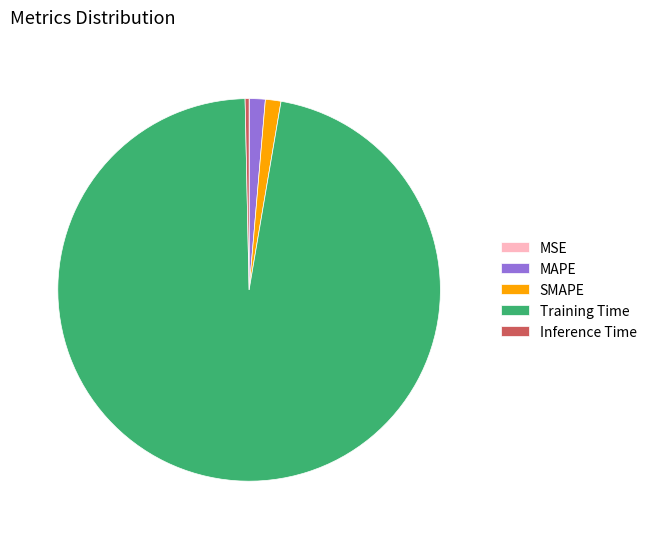

Which slice is the largest?

Training Time